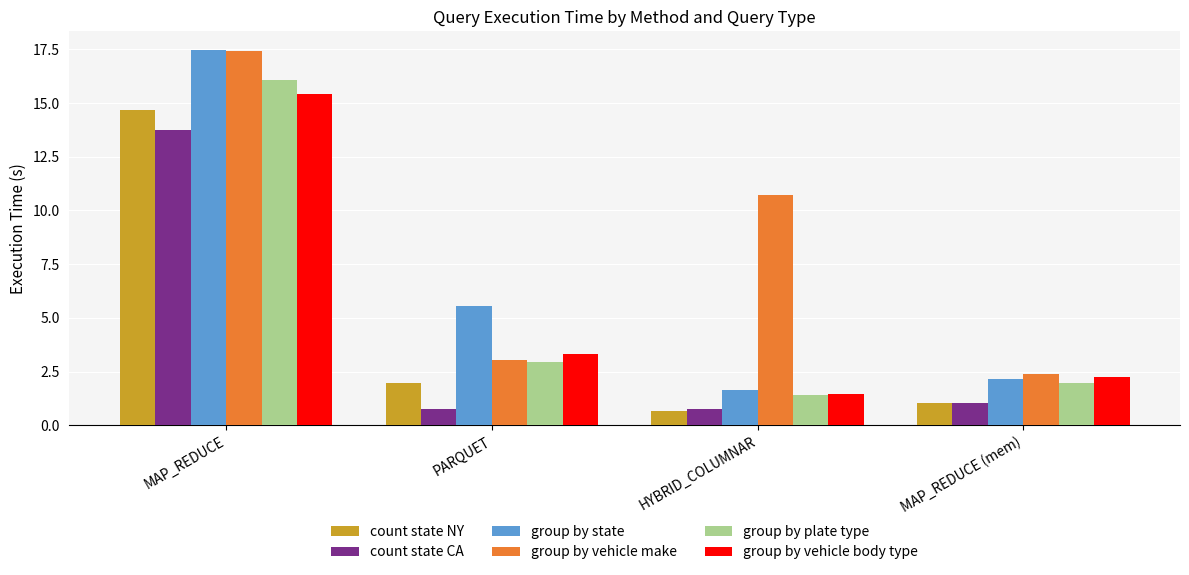

What are all the series names shown in the legend?

count state NY, count state CA, group by state, group by vehicle make, group by plate type, group by vehicle body type